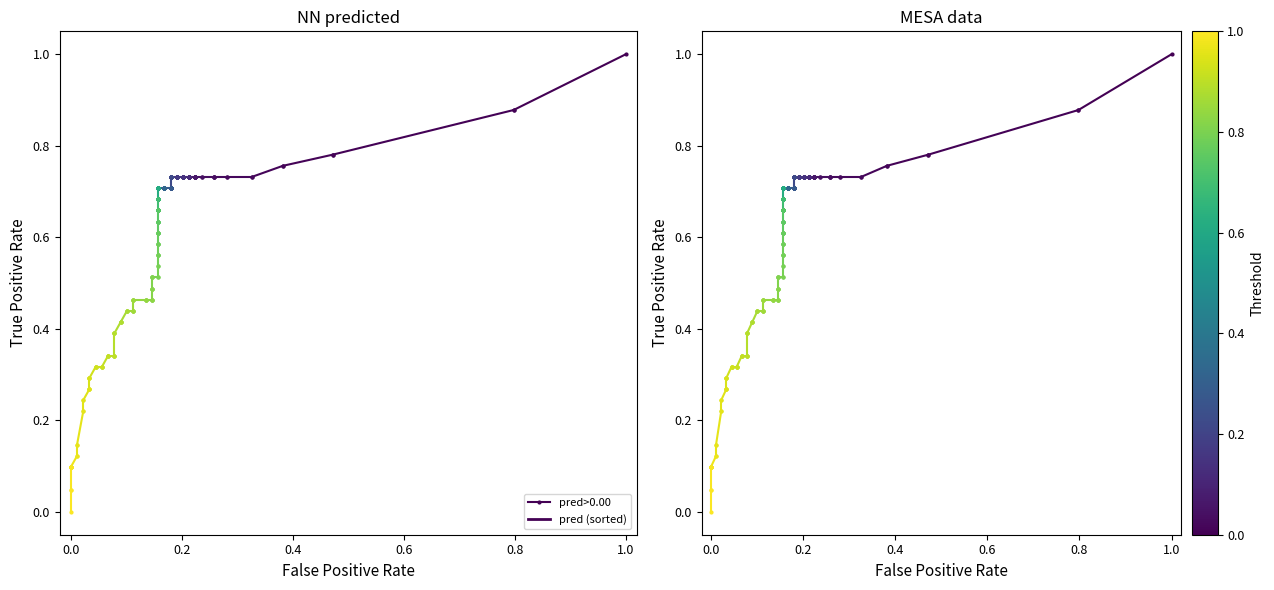

What is the value of the 2nd point from the left?

0.9